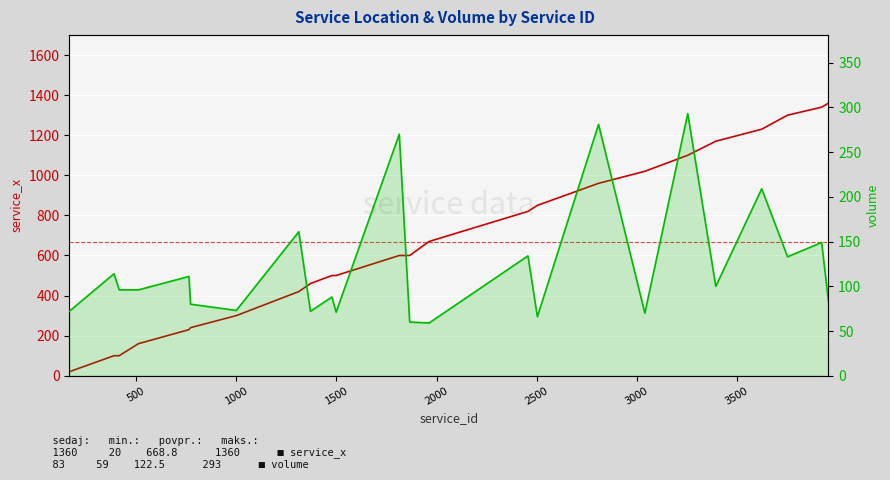

What is the difference between the second highest and second lowest values in the volume series?

221